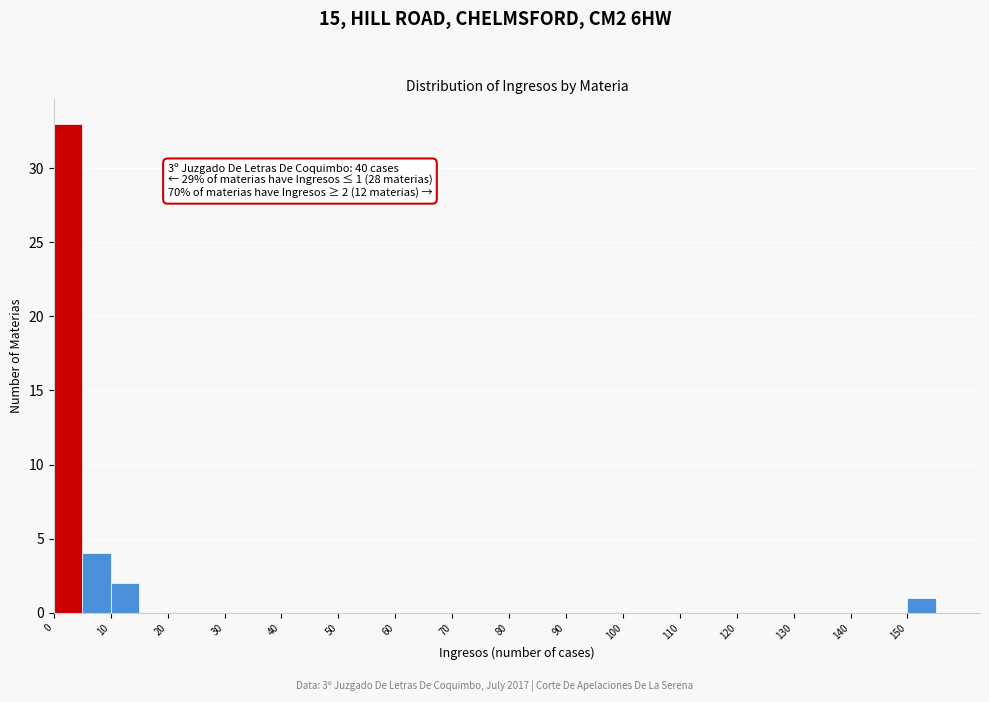

Over which range of the x-axis is the bar tallest?

0 to 5